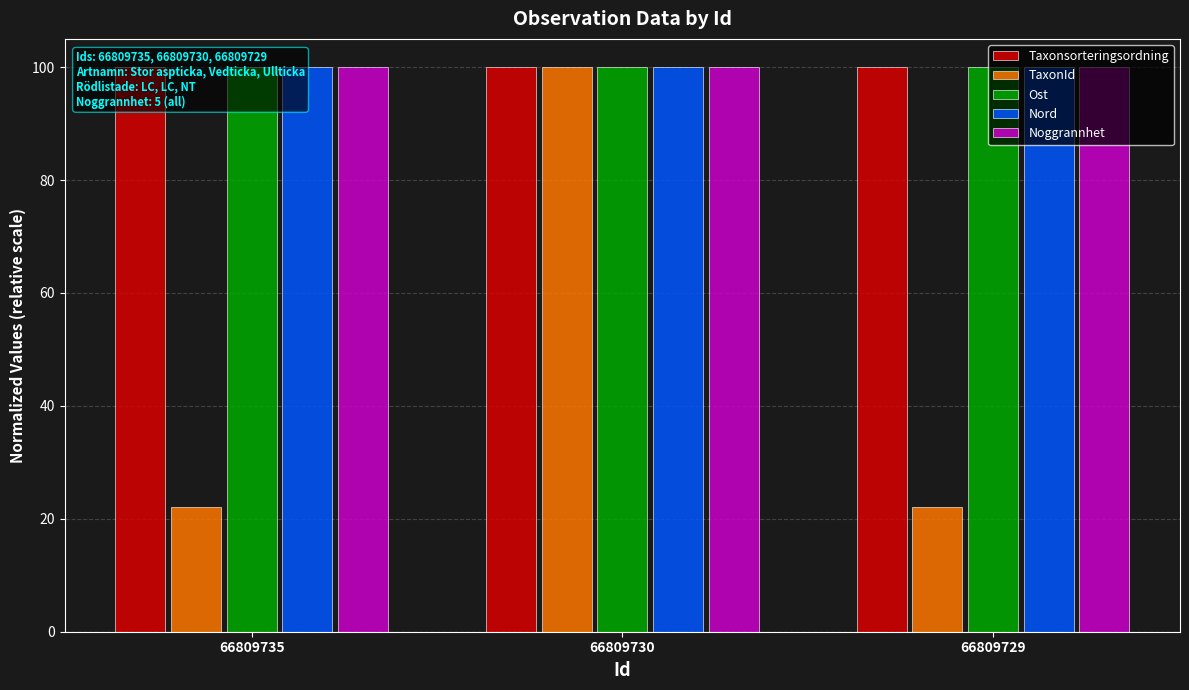

What is the total value across all series at 66809735?

422.1